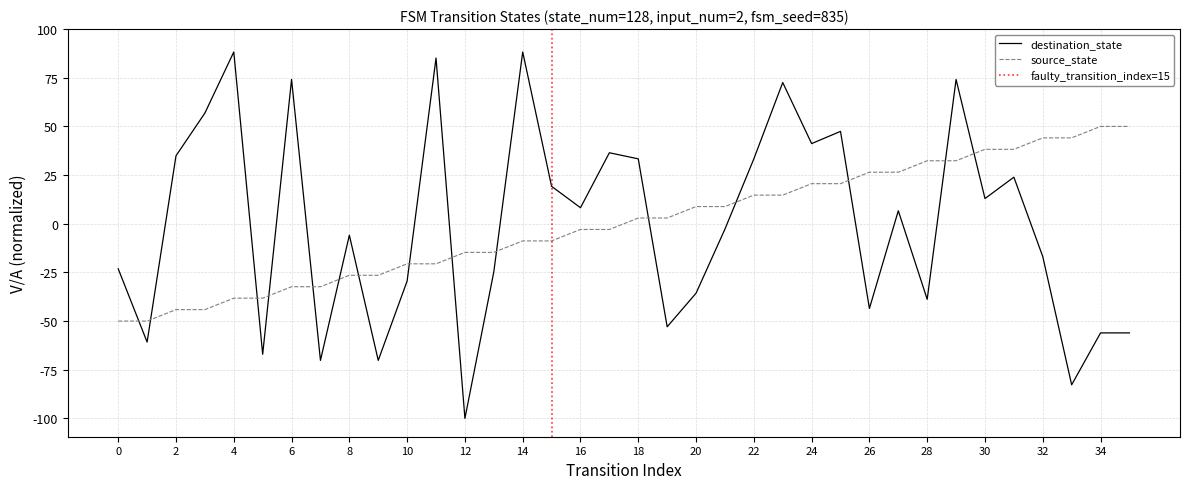

What is the value of the source_state point at the 18th from the left?

-2.9